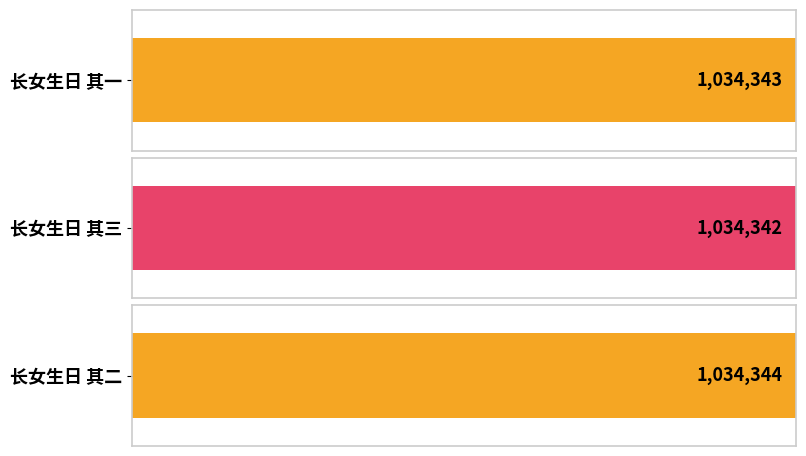

Reading left to right, what are all the values shown in this chart?

1034343	1034342	1034344